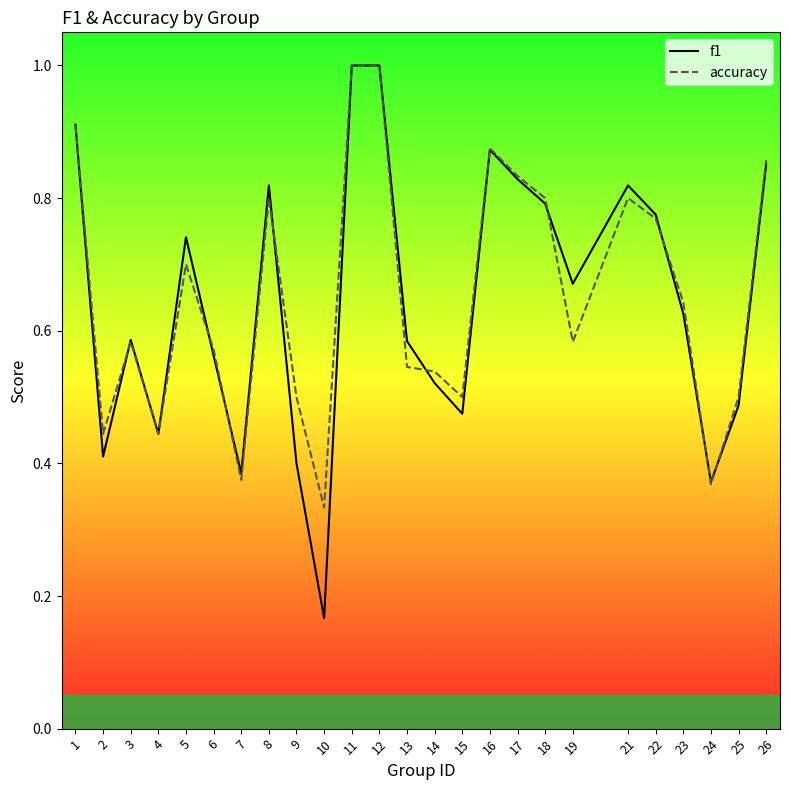

How many categories are shown in the chart?

25